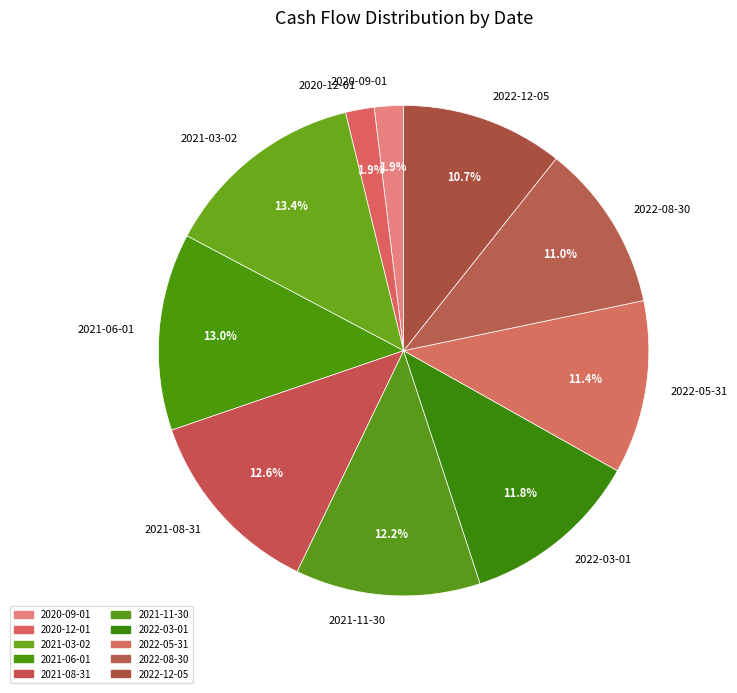

How many slices are in this pie chart?

10